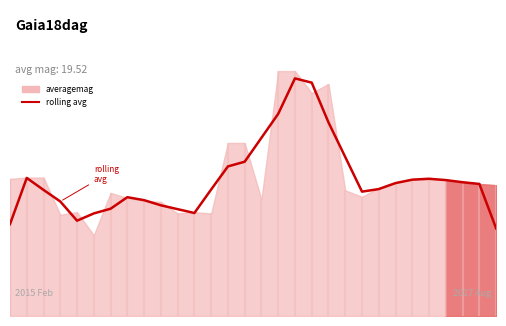

What is the value of the 4th point from the left?

0.9